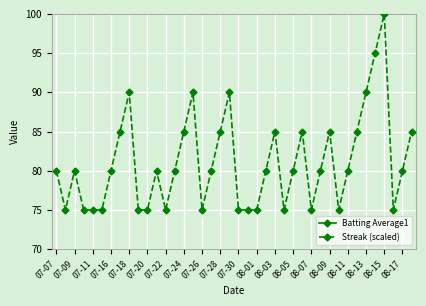

How many interior local peaks does the Streak (scaled) series have?

9